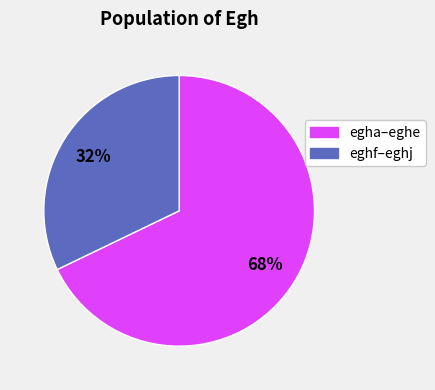

To the nearest percent, what is the difference between the largest and smallest slice percentages?

36%